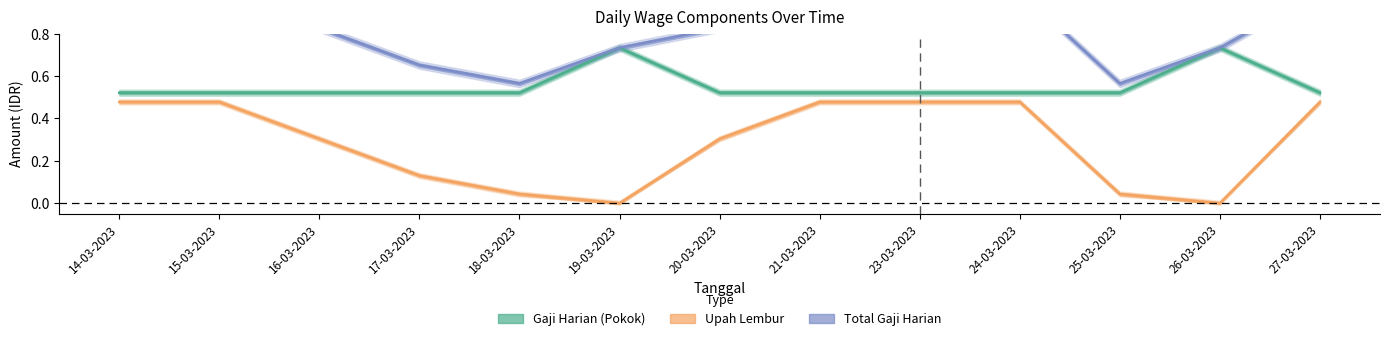

Reading left to right, what are all the values shown in this chart?

gaji_harian: 14-03-2023=0.5	15-03-2023=0.5	16-03-2023=0.5	17-03-2023=0.5	18-03-2023=0.5	19-03-2023=0.7	20-03-2023=0.5	21-03-2023=0.5	23-03-2023=0.5	24-03-2023=0.5	25-03-2023=0.5	26-03-2023=0.7	27-03-2023=0.5
gaji_lembur: 14-03-2023=0.5	15-03-2023=0.5	16-03-2023=0.3	17-03-2023=0.1	18-03-2023=0.0	19-03-2023=0.0	20-03-2023=0.3	21-03-2023=0.5	23-03-2023=0.5	24-03-2023=0.5	25-03-2023=0.0	26-03-2023=0.0	27-03-2023=0.5
total_gaji_harian: 14-03-2023=1.0	15-03-2023=1.0	16-03-2023=0.8	17-03-2023=0.7	18-03-2023=0.6	19-03-2023=0.7	20-03-2023=0.8	21-03-2023=1.0	23-03-2023=1.0	24-03-2023=1.0	25-03-2023=0.6	26-03-2023=0.7	27-03-2023=1.0